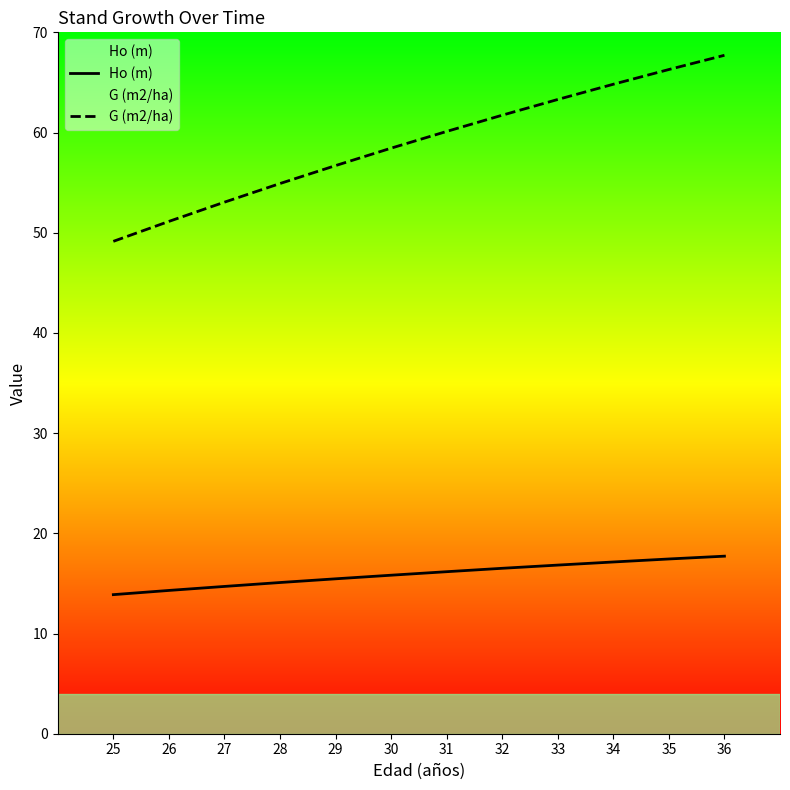

Reading left to right, extract all data points from this chart.

Ho (m): 25=13.9	26=14.3	27=14.7	28=15.1	29=15.5	30=15.8	31=16.2	32=16.5	33=16.8	34=17.1	35=17.4	36=17.7
G (m2/ha): 25=49.1	26=51.1	27=53.0	28=54.9	29=56.7	30=58.4	31=60.1	32=61.7	33=63.3	34=64.8	35=66.3	36=67.7